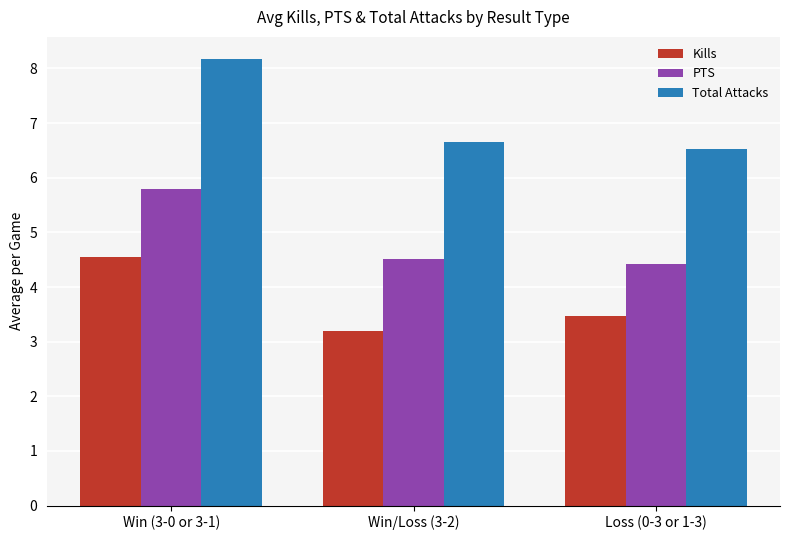

True or false: Kills has a value of 3.2 at Win/Loss (3-2).

True